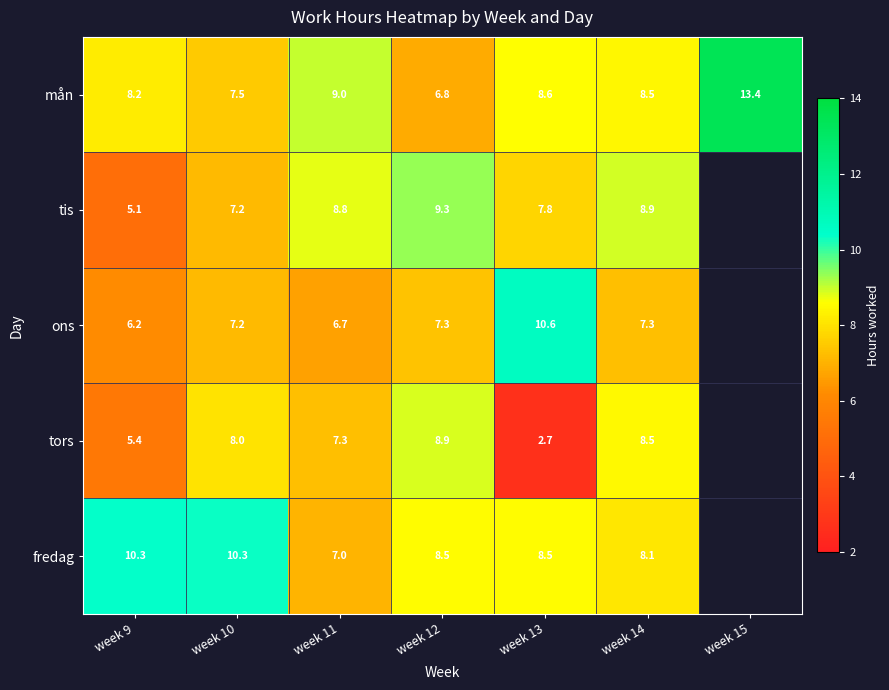

Is it true that tis equals 8.9 at week 14?

True